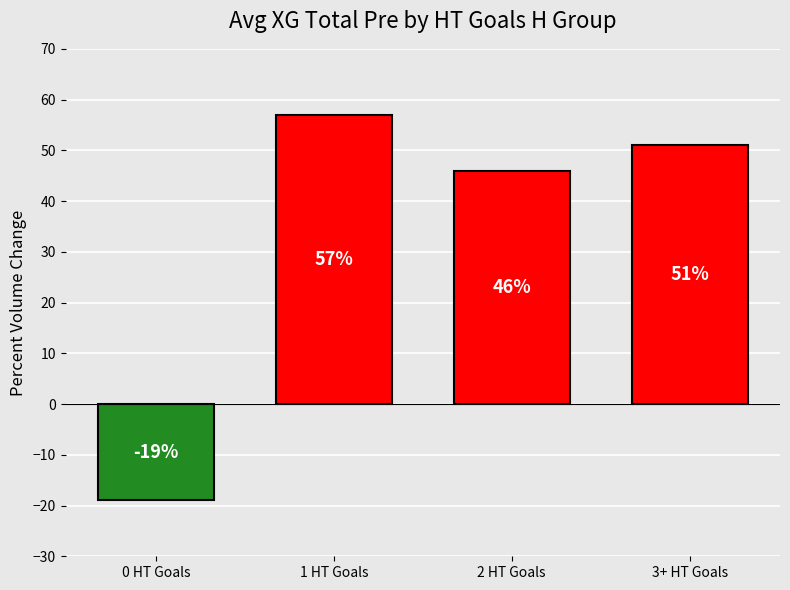

What is the value of the 4th bar from the left?

51